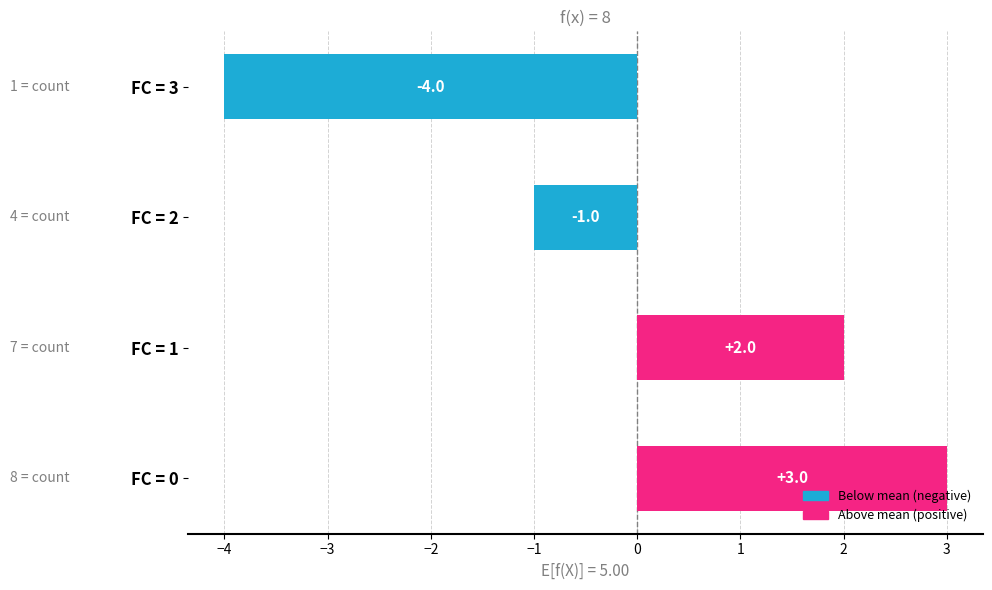

What is the maximum value shown in the chart?

3